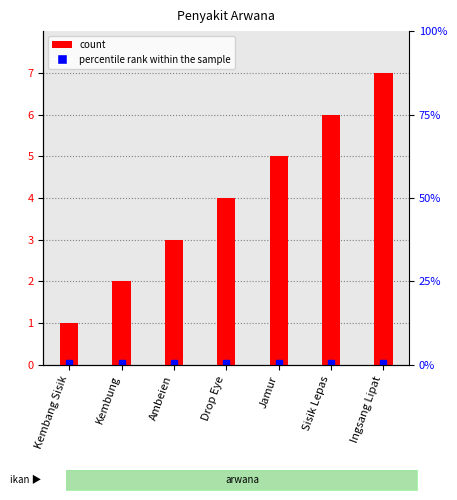

The value at Jamur is 5. True or false?

True